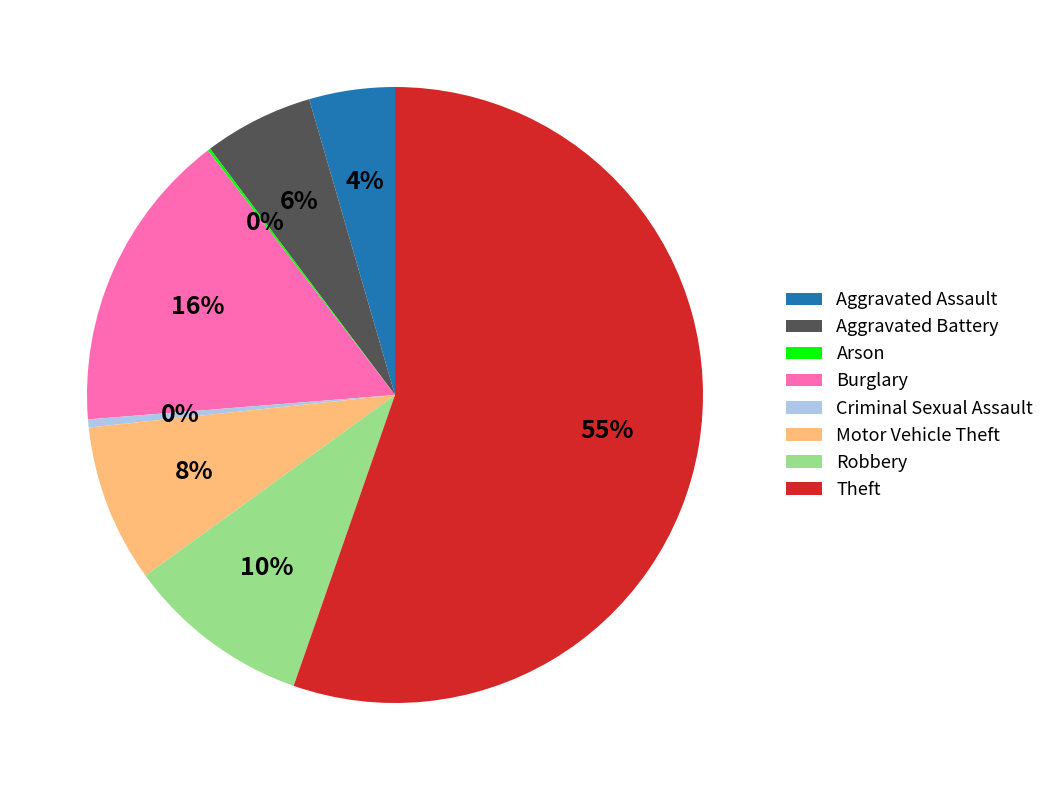

Between Burglary and Aggravated Battery, which is larger?

Burglary